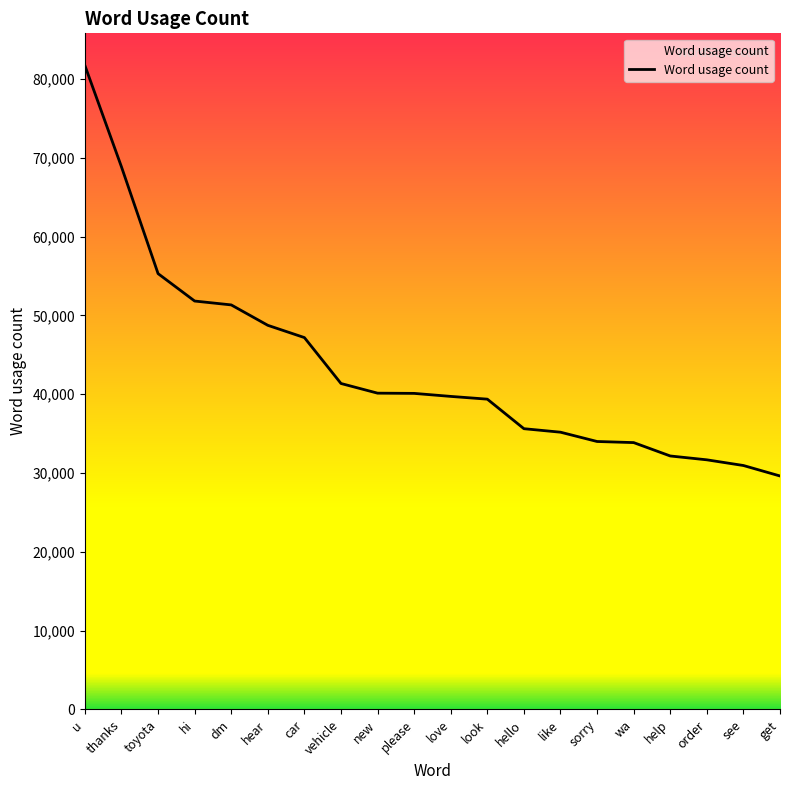

Count the number of data series in this chart.

1